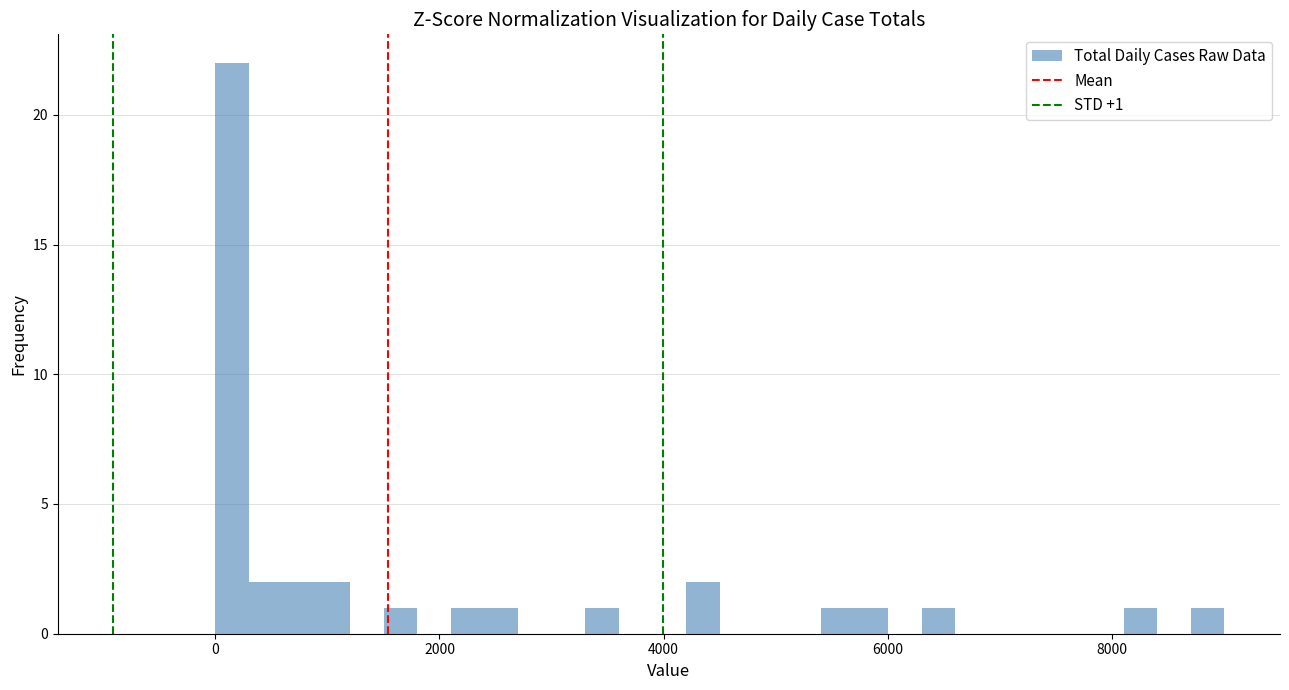

Around what value on the x-axis is the tallest bar? Give the approximate position of its centre, as read against the axis.

200